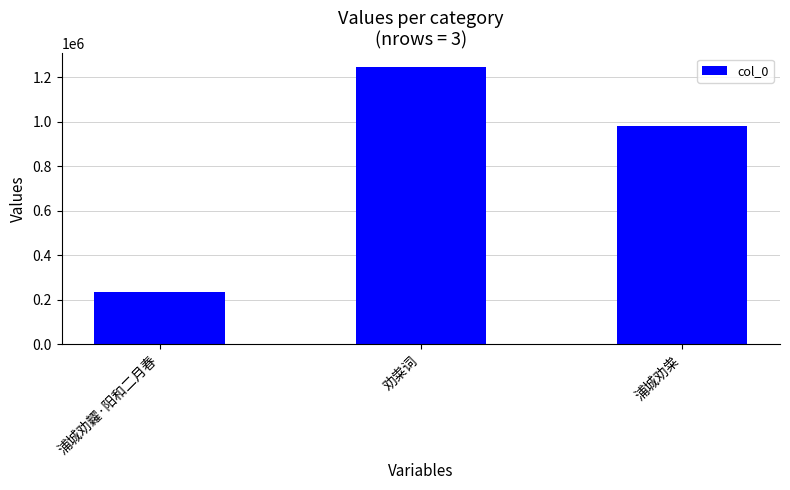

Where is the data nearest to the value 739826?

浦城劝粜